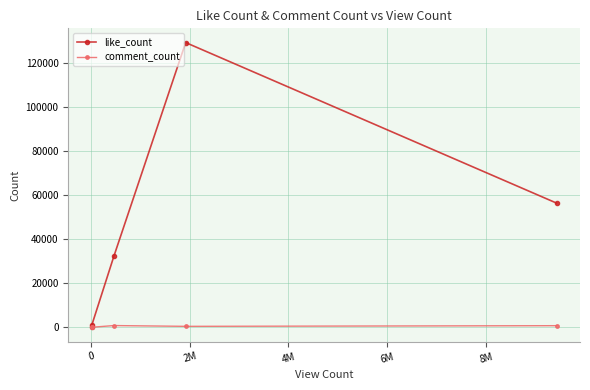

In like_count, how many points are higher than both neighbors (excluding endpoints)?

1